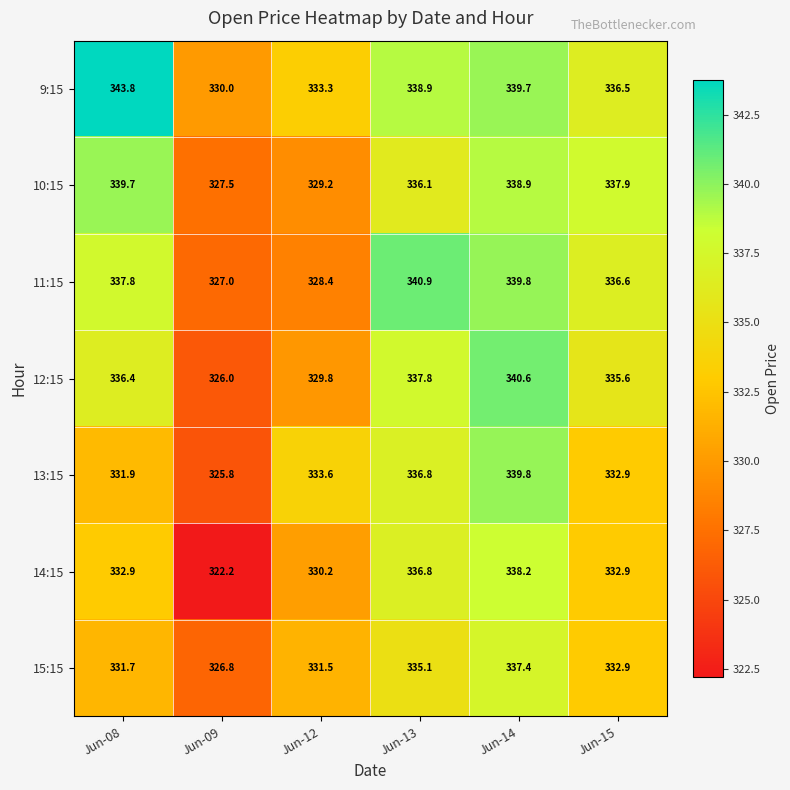

The 14:15 series shows 464.4 at Jun-12. True or false?

False